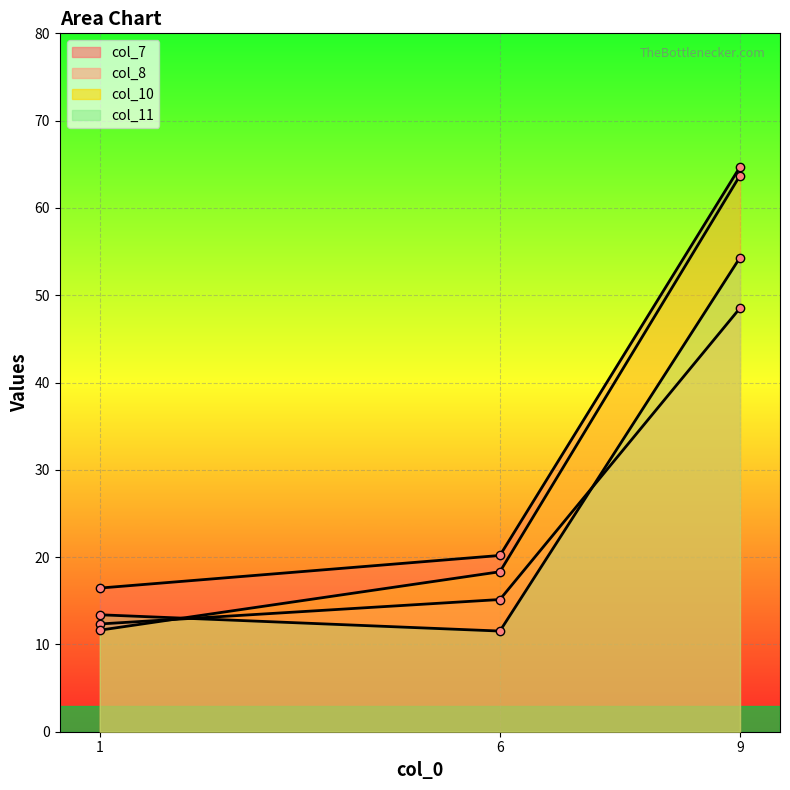

Reading right to left, list all the values displayed in this chart.

col_7: 9=64.7	6=20.2	1=16.5
col_8: 9=48.5	6=15.1	1=12.3
col_10: 9=63.7	6=18.3	1=11.6
col_11: 9=54.3	6=11.5	1=13.4